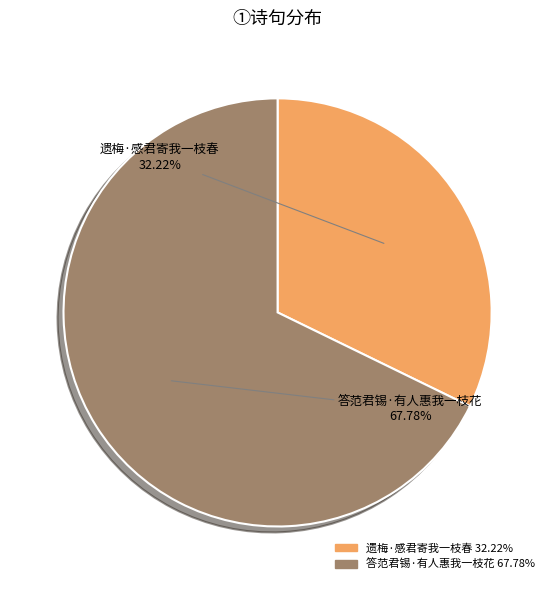

Is there any slice that represents more than half of the pie?

Yes